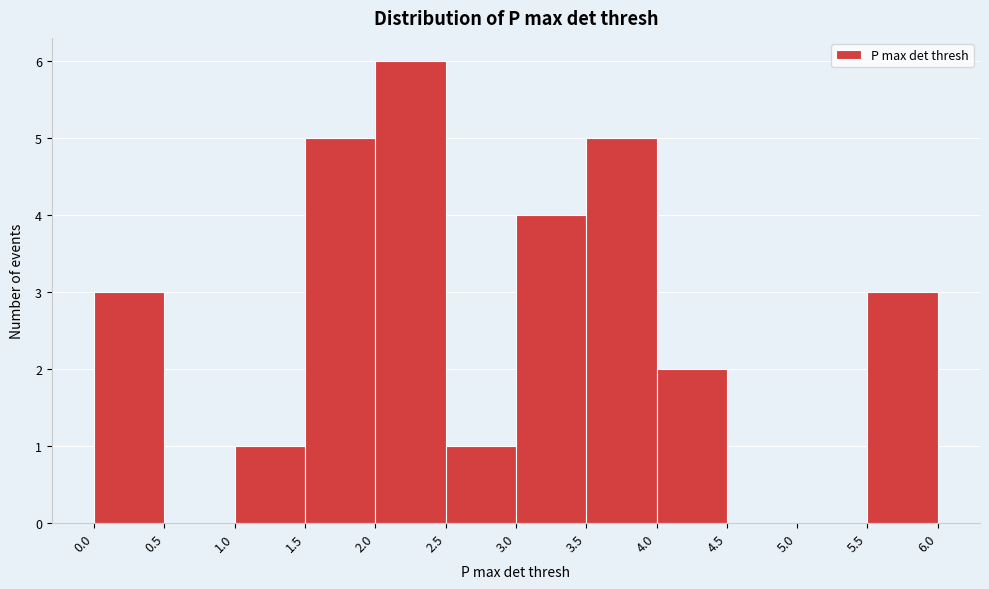

Over which range of the x-axis is the bar tallest?

2.0 to 2.5